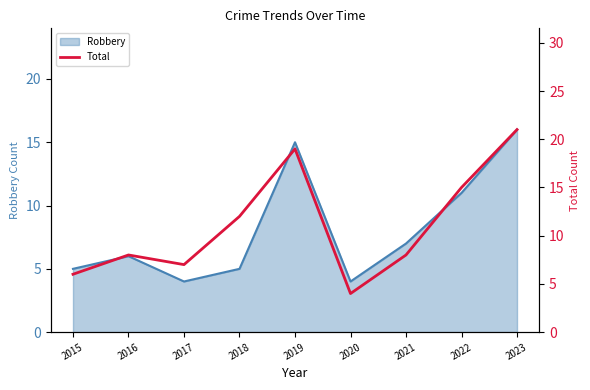

What is the smallest value displayed?

4